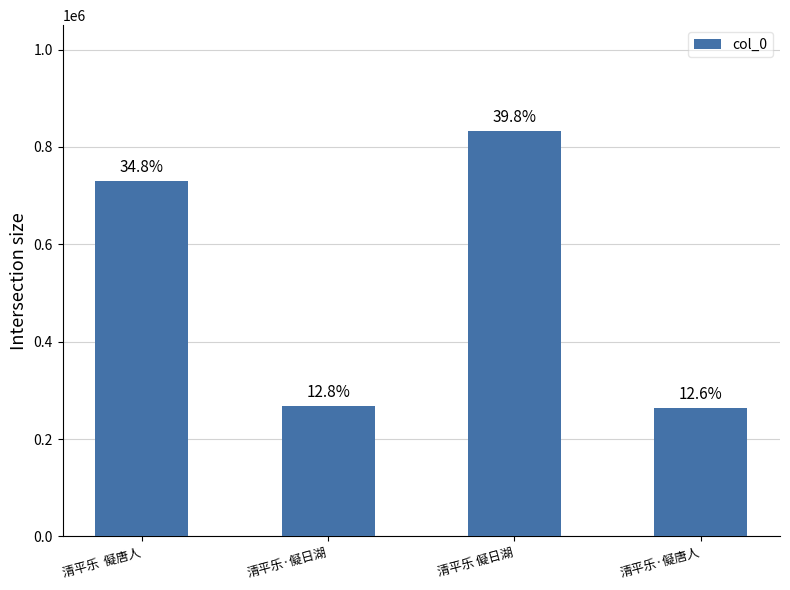

Are the bars horizontal?

No